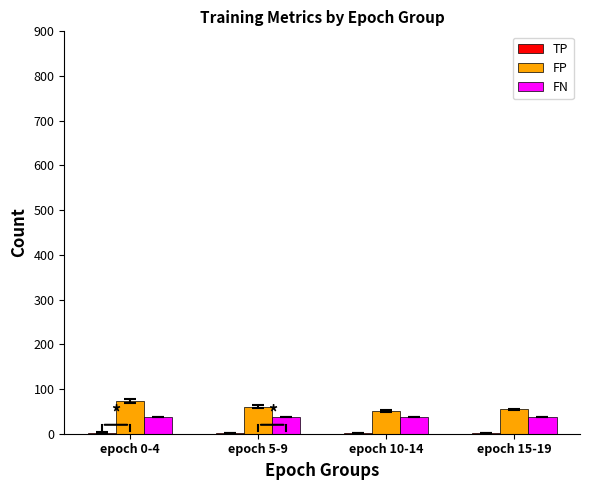

Does the chart contain stacked bars?

No